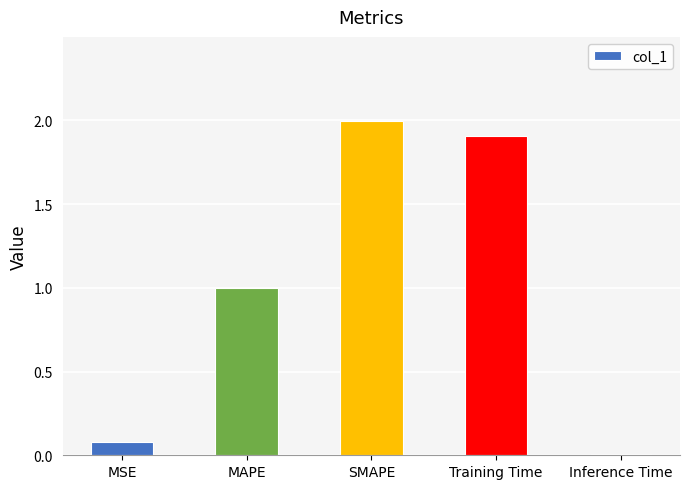

The value at MAPE is 1.0. True or false?

True